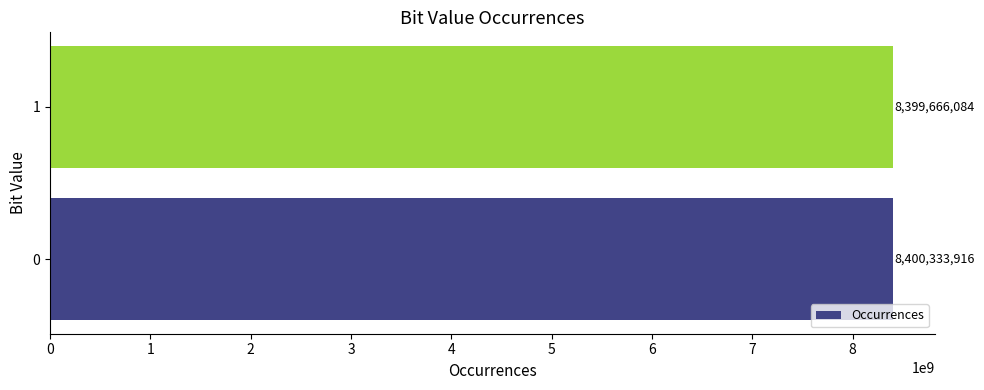

Read the value at 1.

8399666084